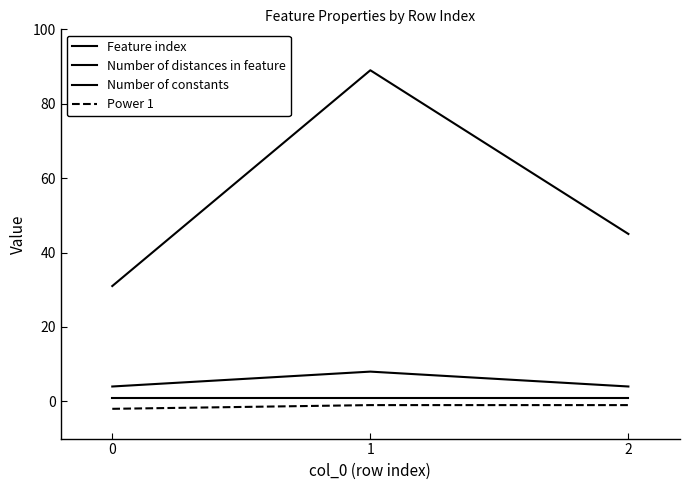

Count the number of categories in the chart.

3